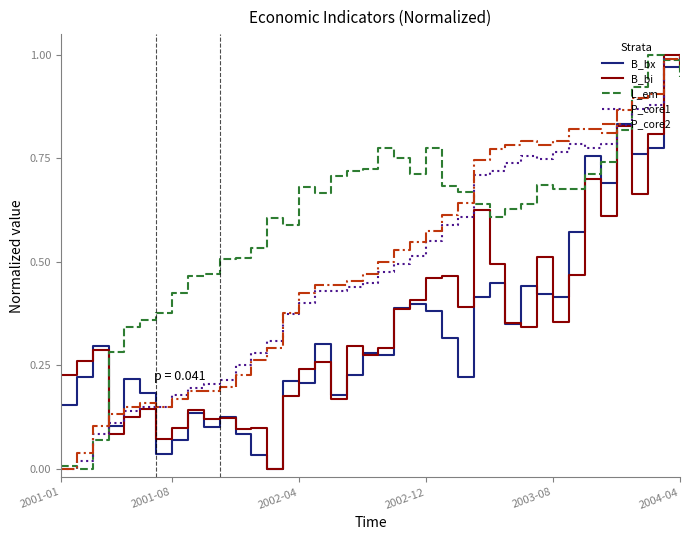

Which series has the largest total across all categories?

L_em